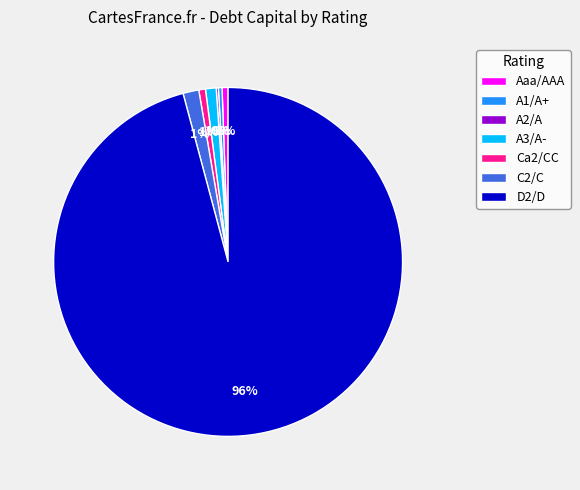

To the nearest percent, what is the average slice percentage?

14%